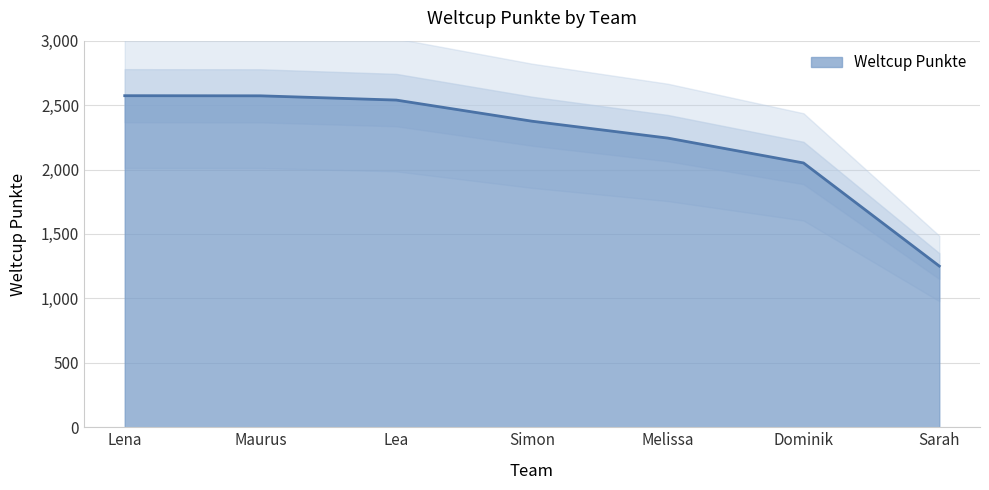

Between Dominik and Simon, which is larger?

Simon